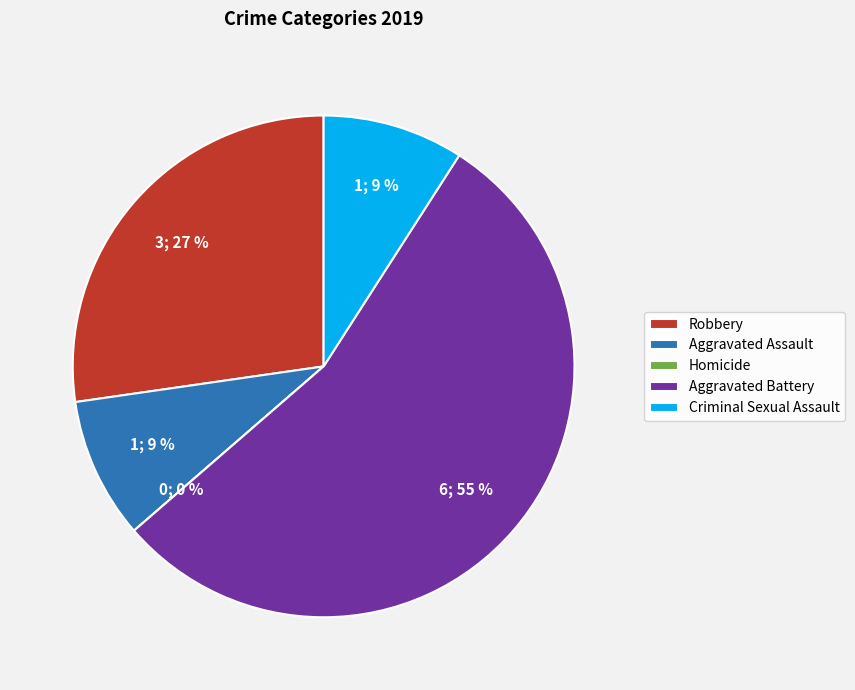

To the nearest percent, what is the difference between the Robbery and Criminal Sexual Assault slice percentages?

18%